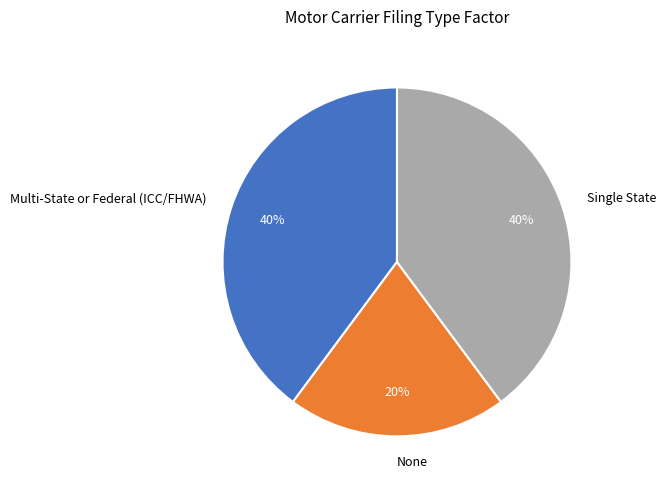

To the nearest percent, what percentage of the pie is Single State?

40%